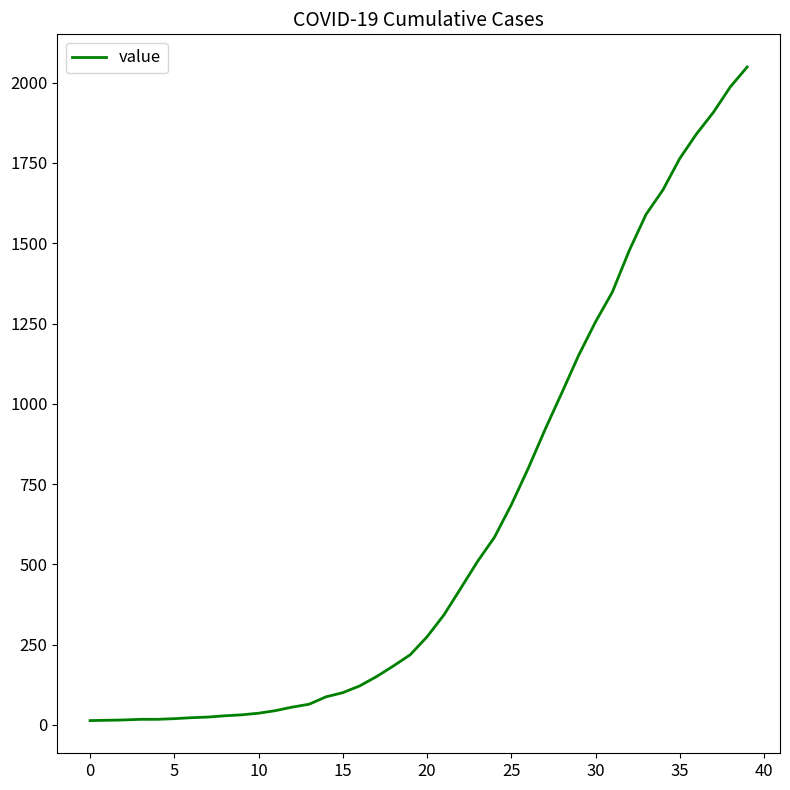

What is the difference between the maximum and minimum values?

2036